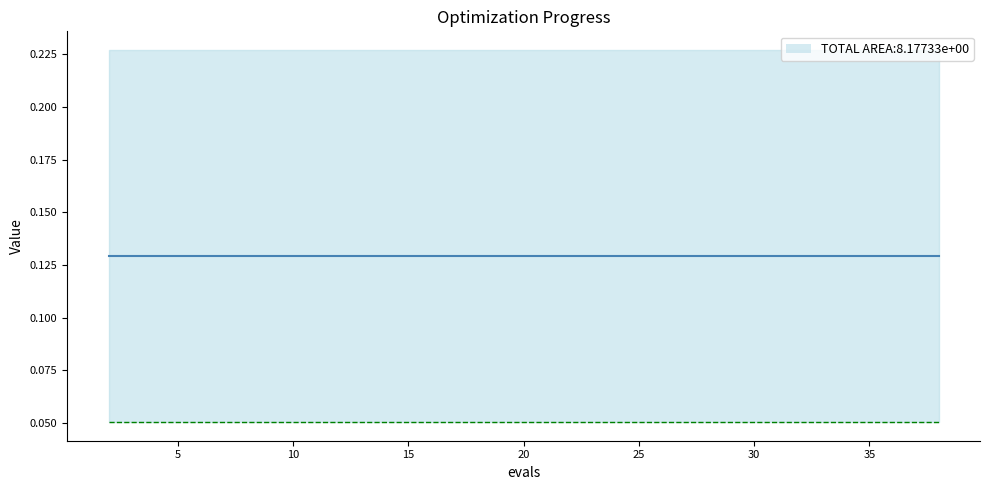

What is the value of the best point at the 14th from the left?

0.1